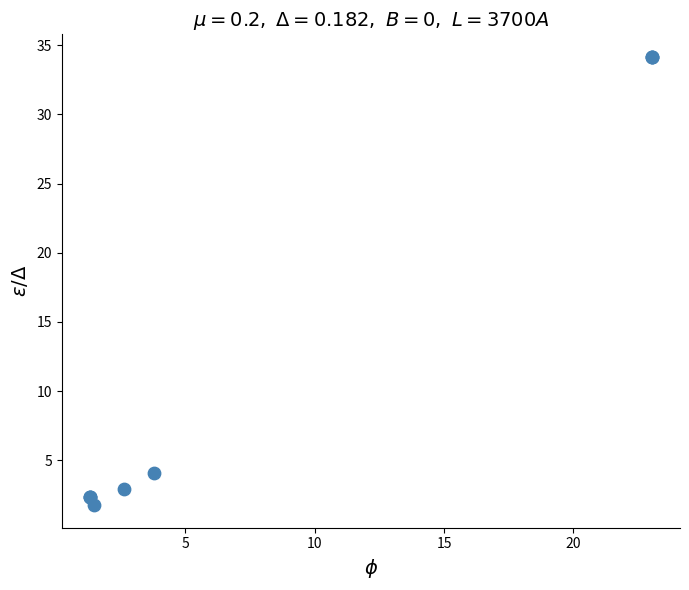

What Y value in the scatter plot is closest to 17?

4.1